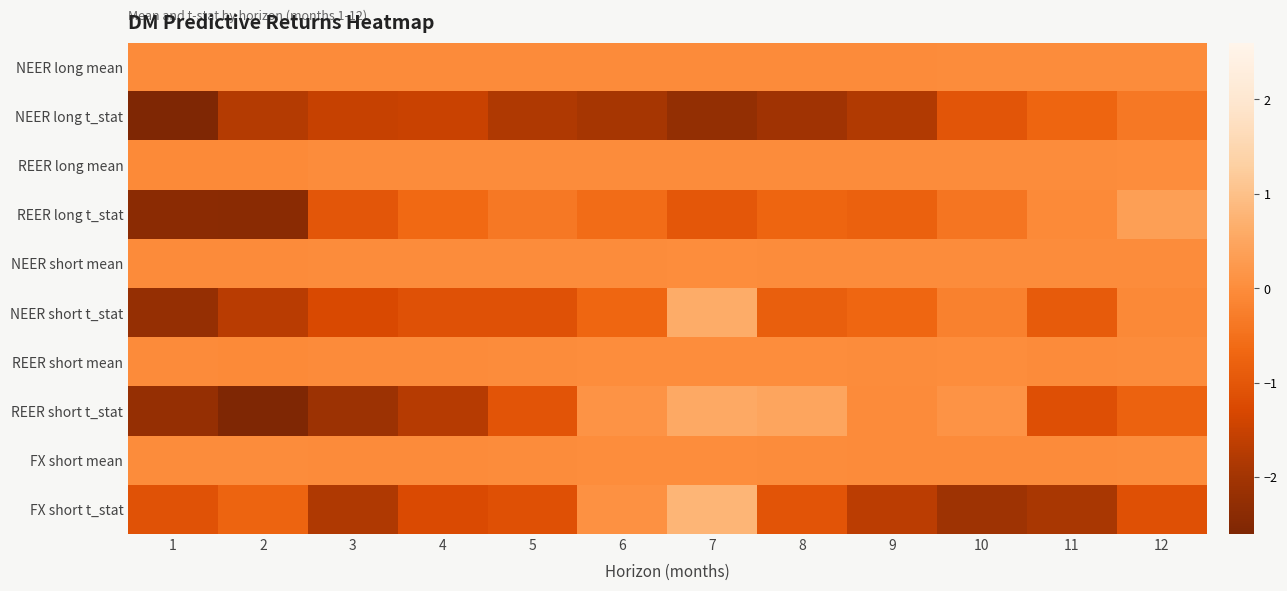

What is the maximum value shown in the chart?

0.8